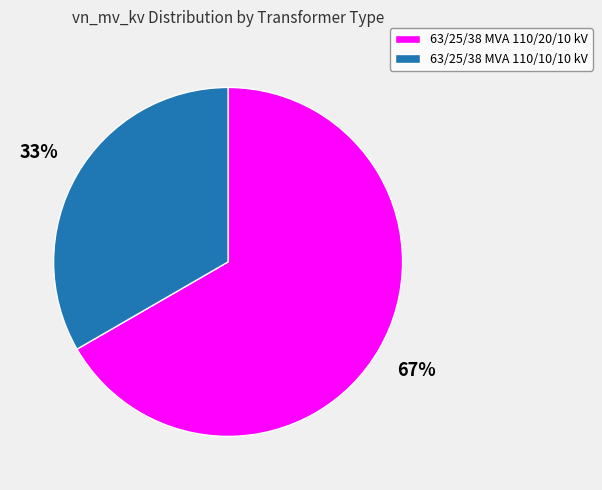

Which has a higher value, 63/25/38 MVA 110/20/10 kV or 63/25/38 MVA 110/10/10 kV?

63/25/38 MVA 110/20/10 kV